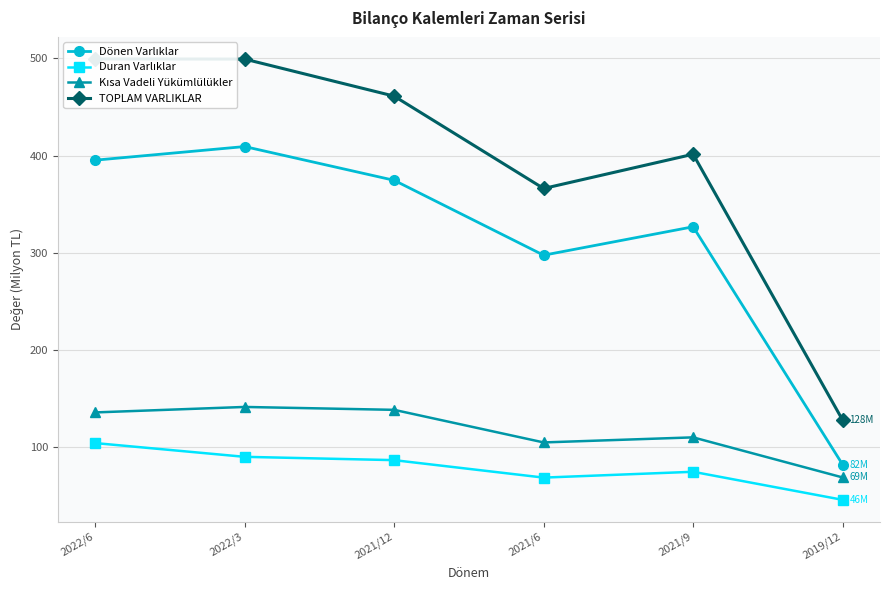

What is the lowest value of the Dönen Varlıklar series?

82.0